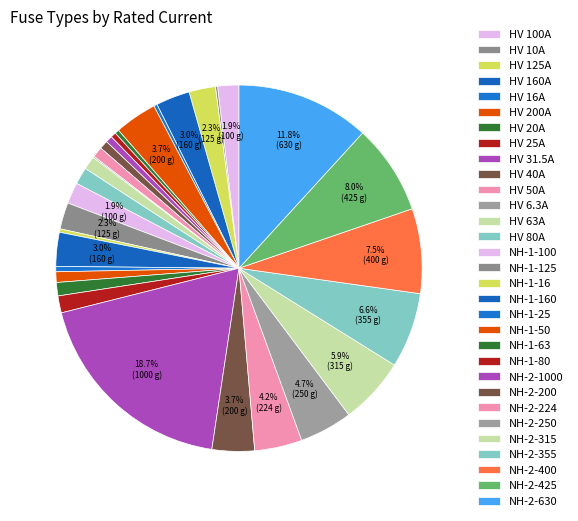

Is there any slice that represents more than half of the pie?

No